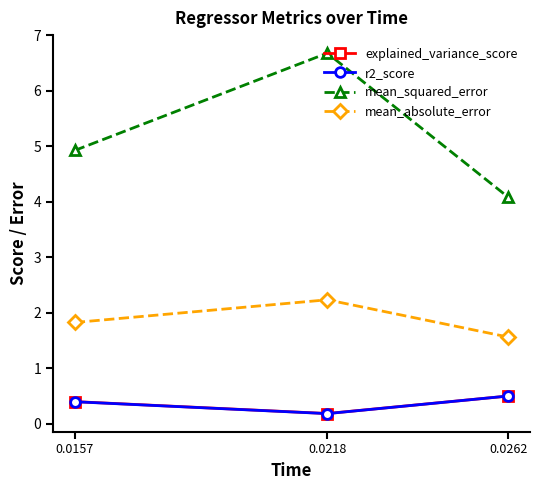

Reading right to left, list all the values displayed in this chart.

explained_variance_score: 0.5	0.2	0.4
r2_score: 0.5	0.2	0.4
mean_squared_error: 4.1	6.7	4.9
mean_absolute_error: 1.6	2.2	1.8